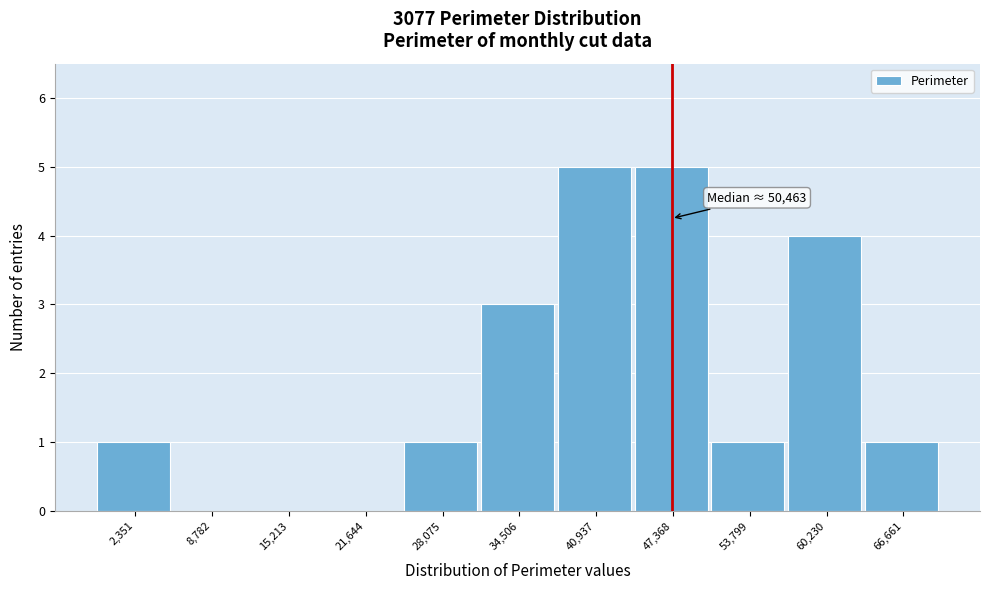

Reading left to right, transcribe all the data shown in this chart.

2,351=1	8,782=0	15,213=0	21,644=0	28,075=1	34,506=3	40,937=5	47,368=5	53,799=1	60,230=4	66,661=1